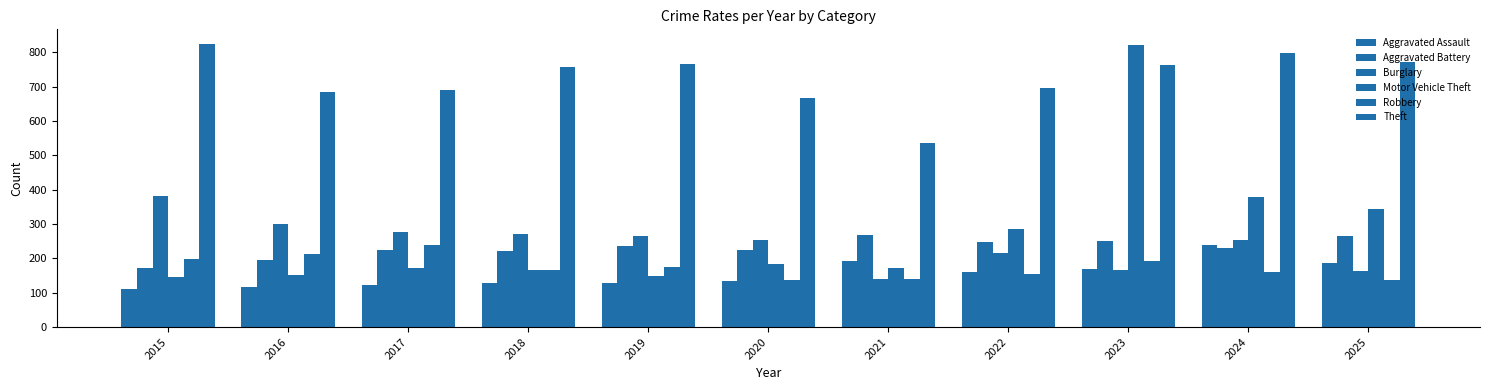

The Theft series shows 1276 at 2018. True or false?

False